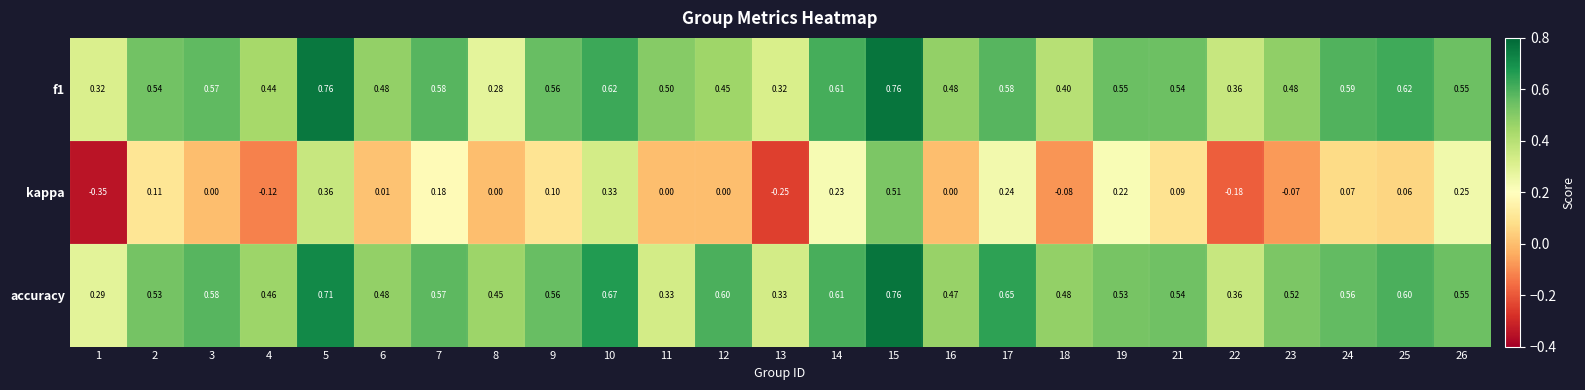

Between 3 and 11, which series saw the biggest shift?

accuracy